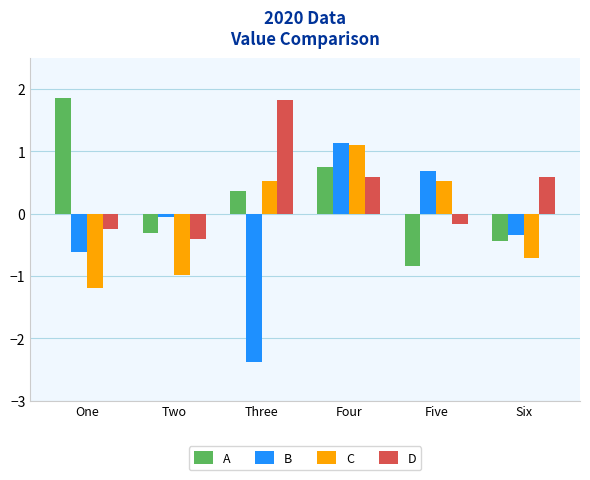

How many bars are there in each group?

4